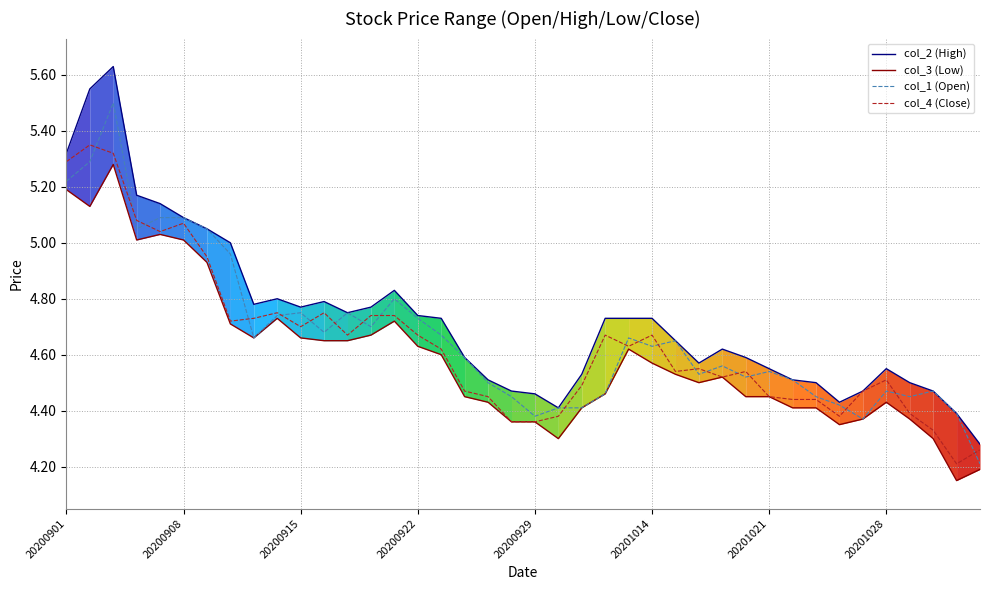

True or false: col_2 (High) and col_3 (Low) intersect in this chart.

False